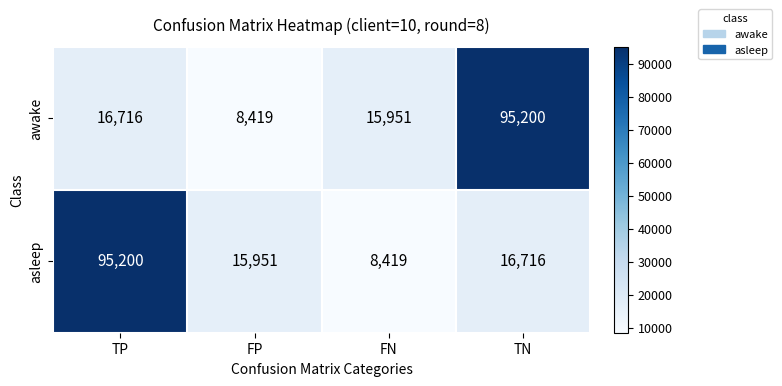

Is it true that awake equals 26949 at TP?

False